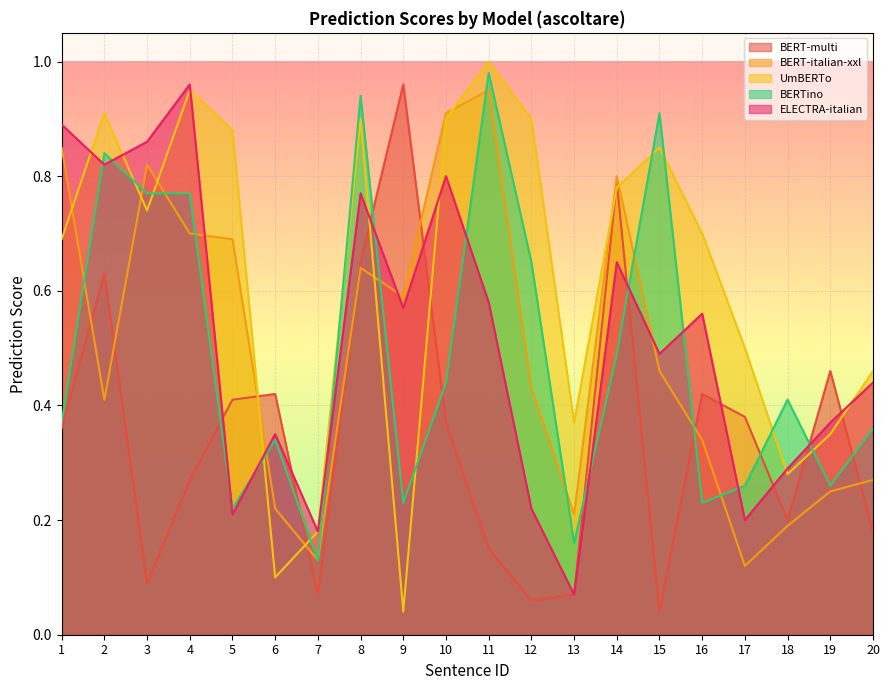

Between 6 and 15, which series saw the biggest shift?

UmBERTo